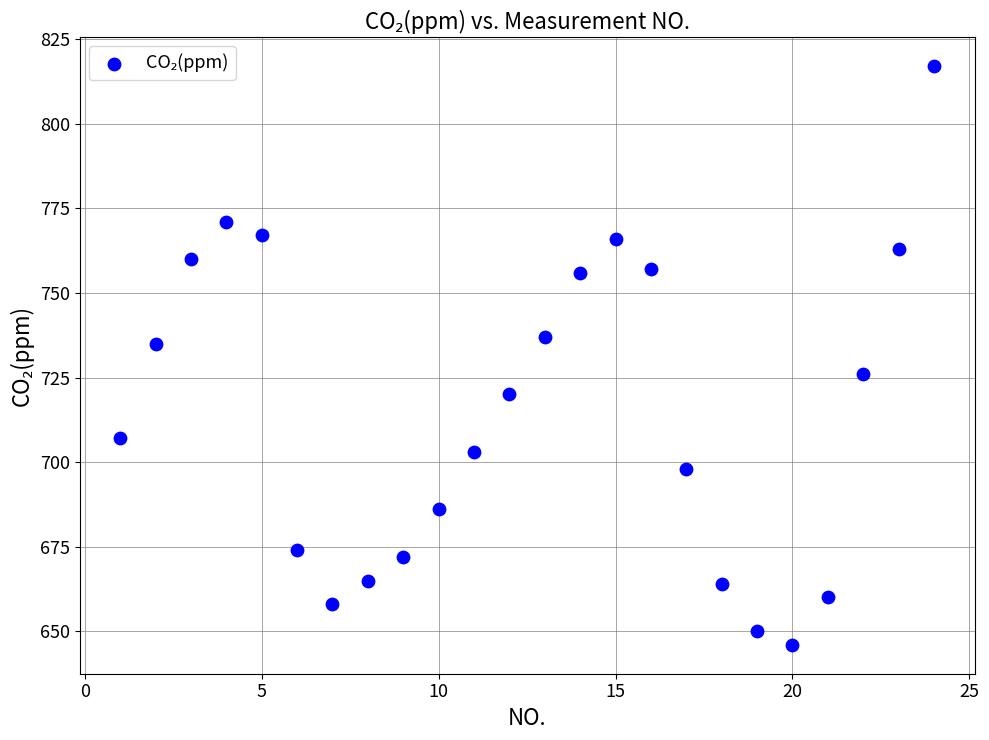

What is the range of X values (max minus min)?

23